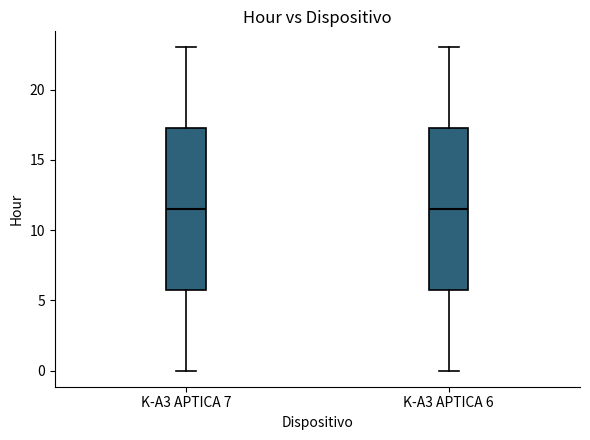

Reading left to right, transcribe this box plot: for each box, give where its median line is, the range the box spans, and where its two whiskers end, as read against the y-axis. The values are not printed on the chart, so give them approximately, as read against the axis.

K-A3 APTICA 7: median 11.5, box 6.0 to 17.5, whiskers 0.0 to 23.0
K-A3 APTICA 6: median 11.5, box 6.0 to 17.5, whiskers 0.0 to 23.0